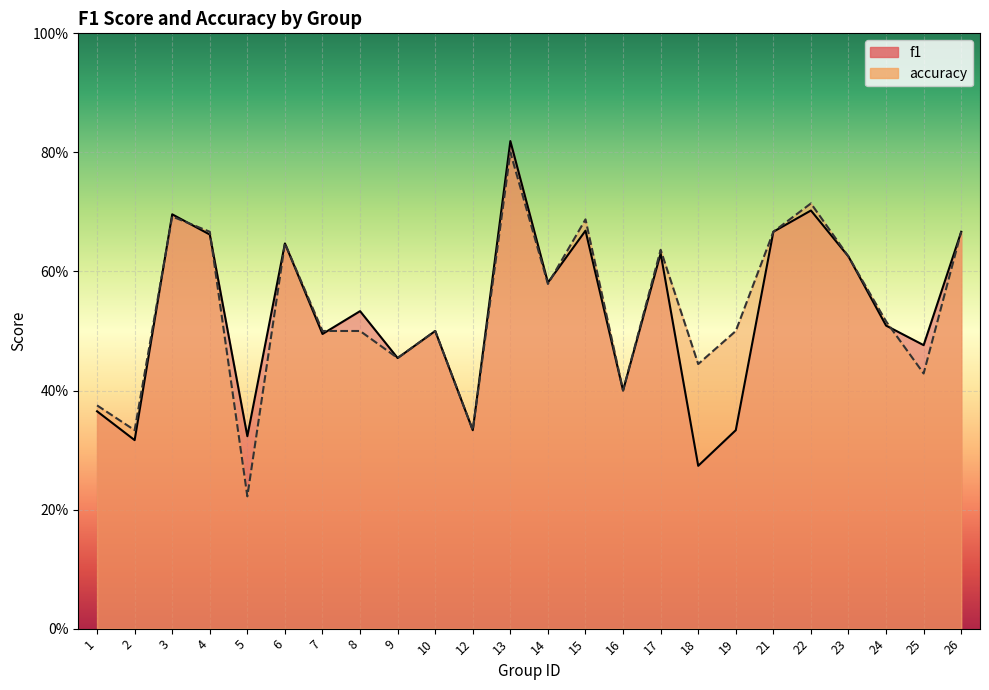

What is the sum of the accuracy values at 10 and 2?

0.8